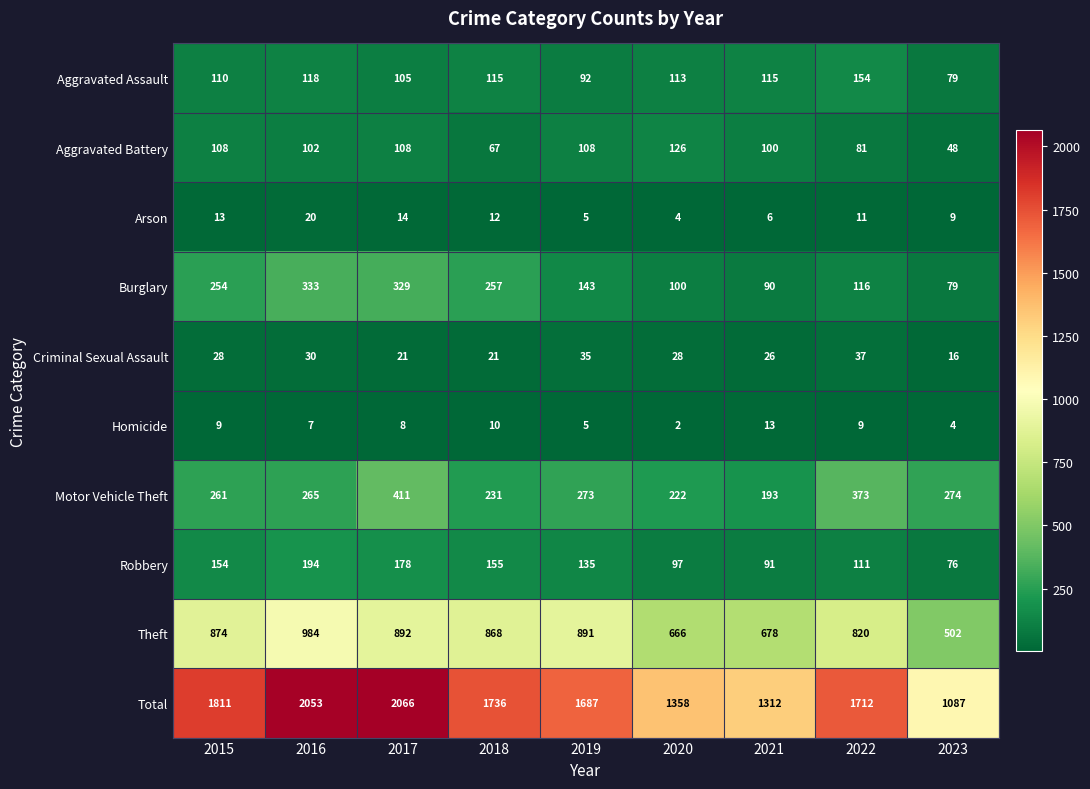

Which category has the lowest value across all series?

2020